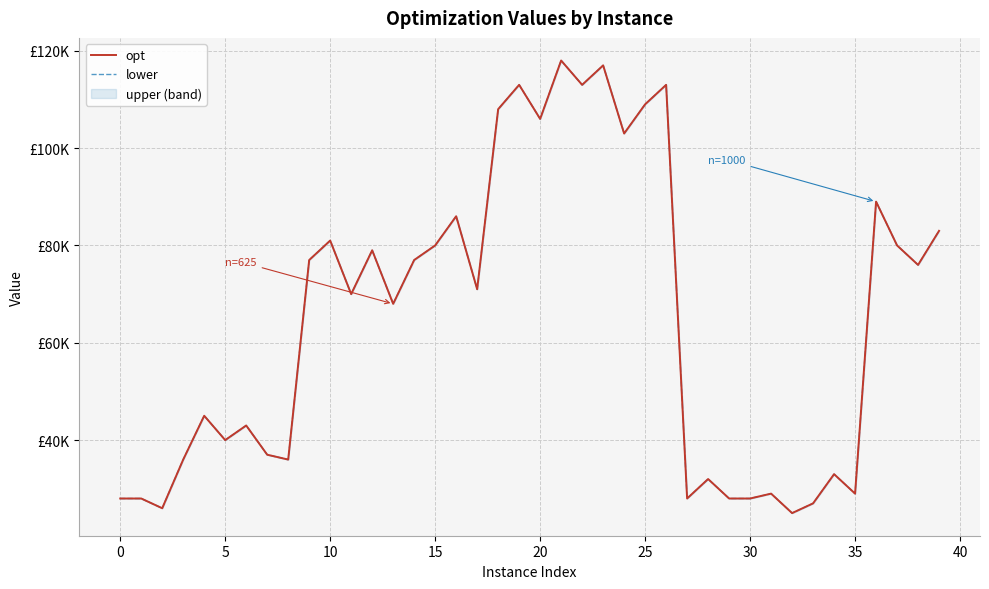

True or false: lower and opt intersect in this chart.

False